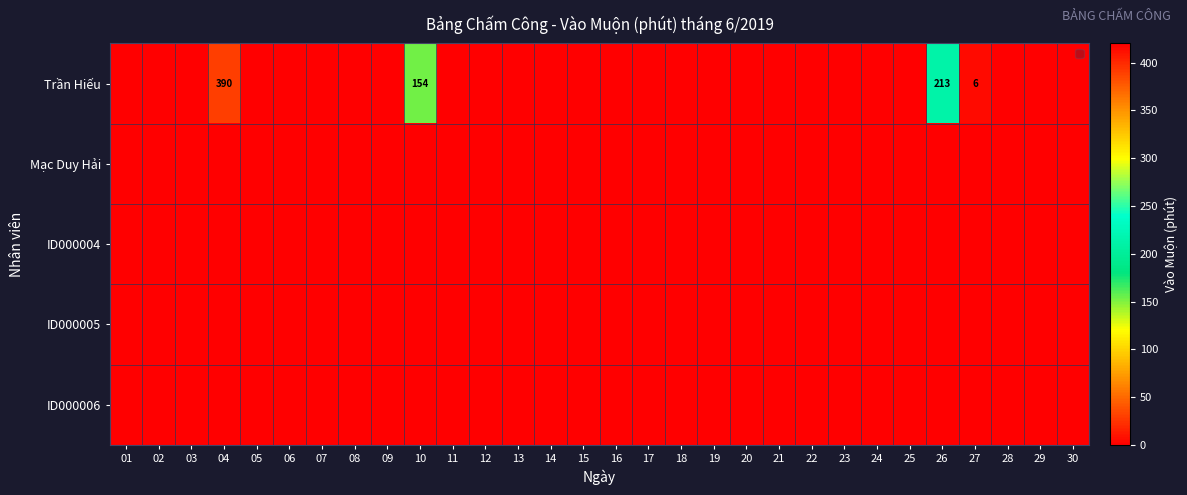

Rank the series at 24 from highest to lowest value.

Trần Hiếu, Mạc Duy Hải, ID000004, ID000005, ID000006